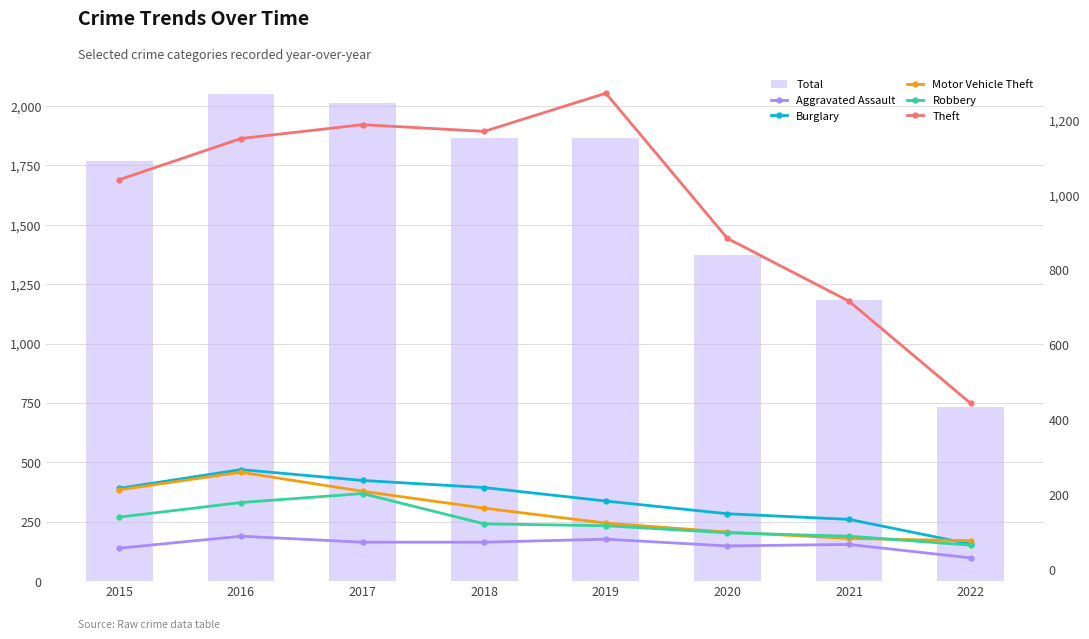

Reading left to right, transcribe all the data shown in this chart.

Total: 2015=1768	2016=2049	2017=2011	2018=1865	2019=1866	2020=1374	2021=1182	2022=732
Aggravated Assault: 2015=56	2016=88	2017=72	2018=72	2019=80	2020=62	2021=66	2022=30
Burglary: 2015=216	2016=266	2017=237	2018=218	2019=182	2020=148	2021=133	2022=67
Motor Vehicle Theft: 2015=212	2016=259	2017=208	2018=163	2019=123	2020=99	2021=82	2022=76
Robbery: 2015=139	2016=178	2017=202	2018=121	2019=116	2020=97	2021=88	2022=64
Theft: 2015=1041	2016=1151	2017=1188	2018=1170	2019=1272	2020=884	2021=716	2022=443